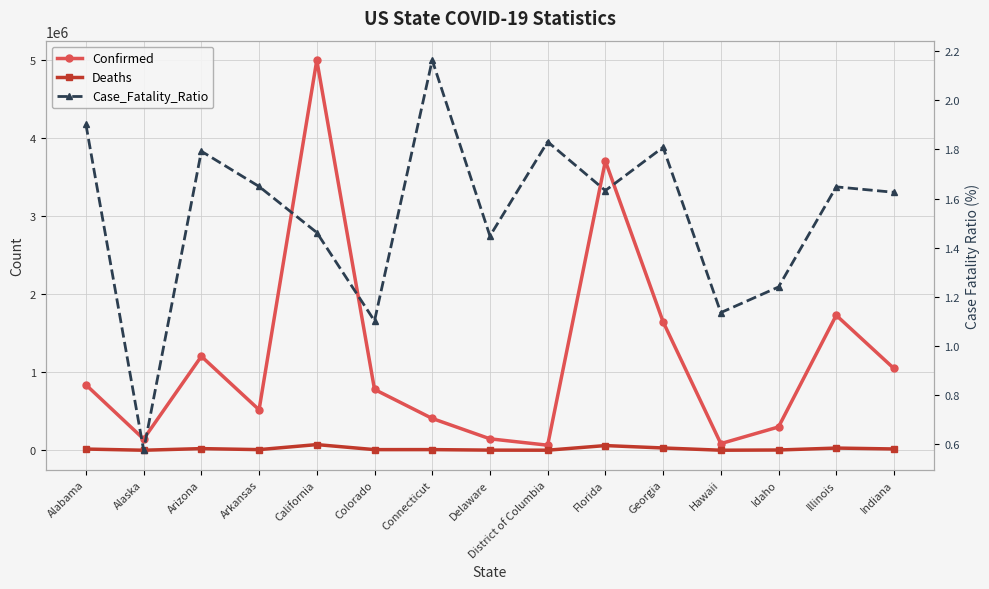

At which label does Case_Fatality_Ratio first exceed 1?

Alabama